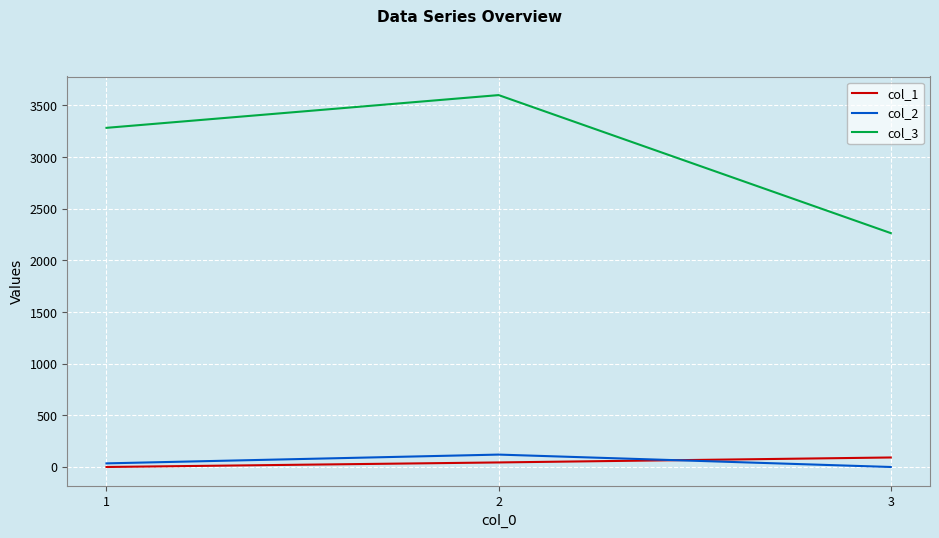

Does the chart display data point markers on the line(s)?

No